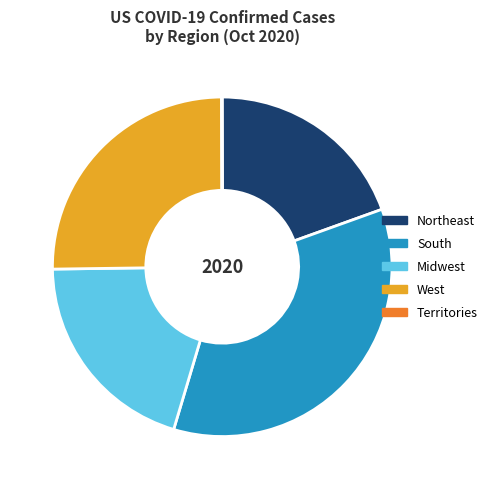

Is it true that Northeast is 20% of the pie?

True